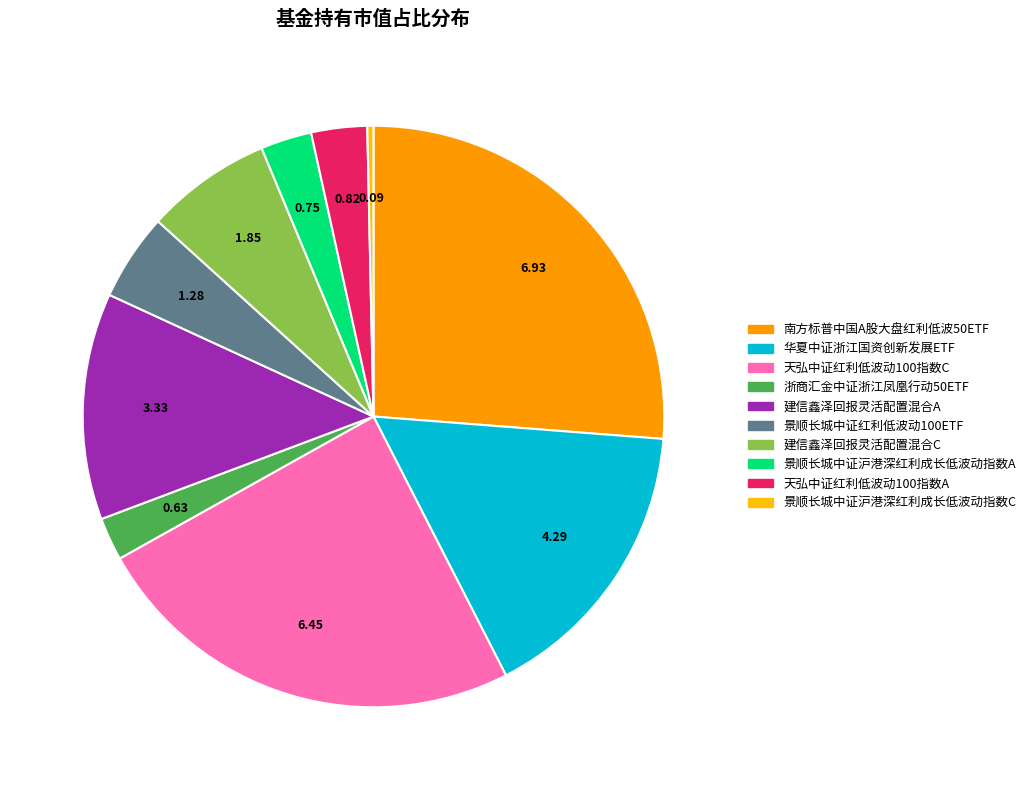

Does 景顺长城中证沪港深红利成长低波动指数A represent more than half of the total?

No